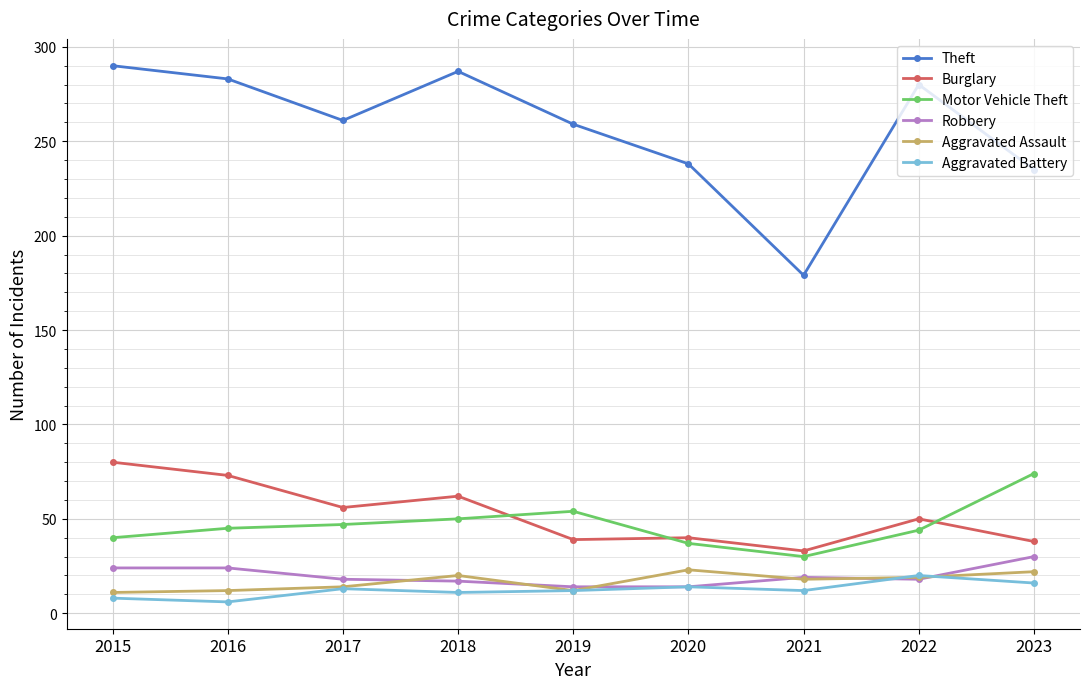

What is the value of the Motor Vehicle Theft point at the 5th from the left?

54